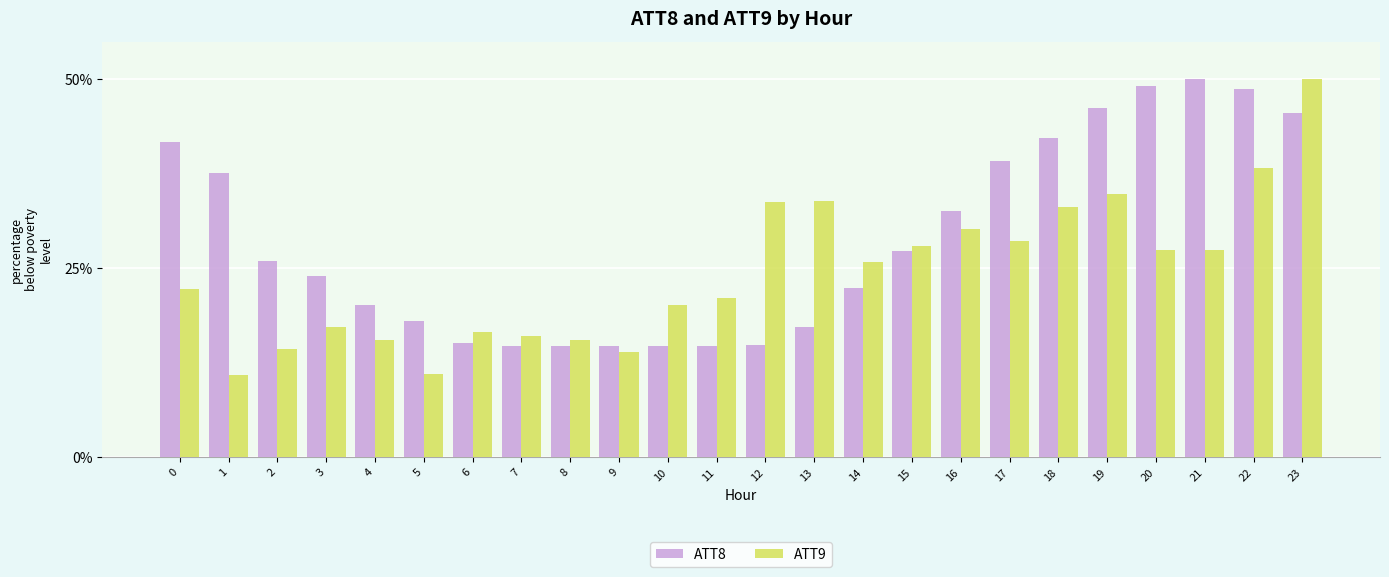

At which category is the sum across all series the highest?

23